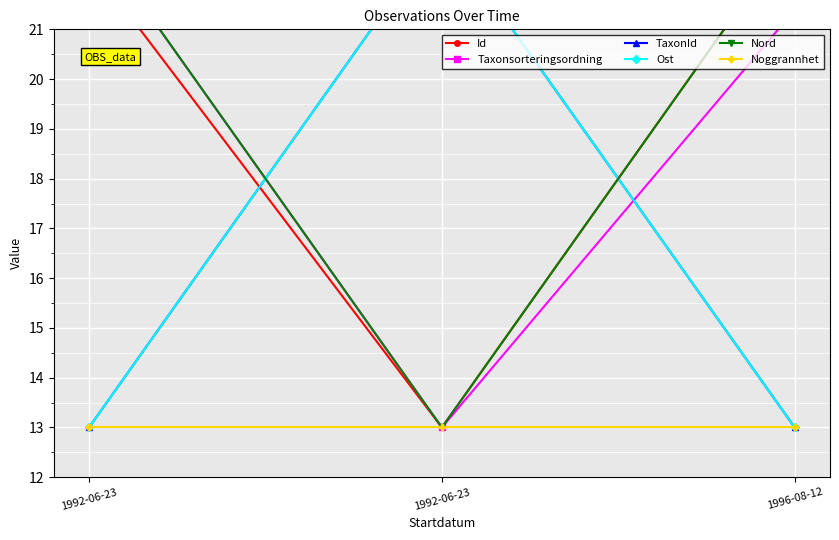

Which series has the widest spread of values?

Id